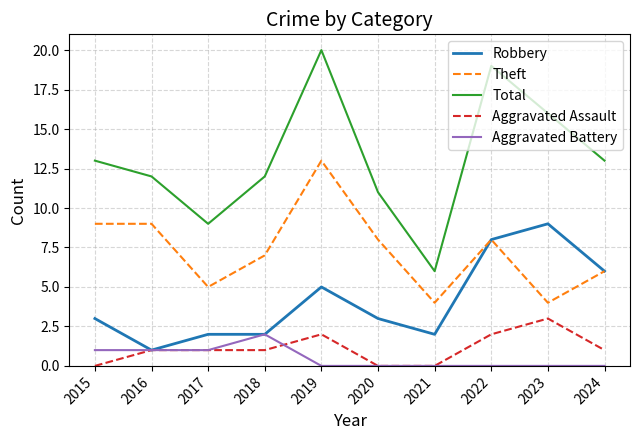

Reading left to right, what are all the values shown in this chart?

Robbery: 2015=3	2016=1	2017=2	2018=2	2019=5	2020=3	2021=2	2022=8	2023=9	2024=6
Theft: 2015=9	2016=9	2017=5	2018=7	2019=13	2020=8	2021=4	2022=8	2023=4	2024=6
Total: 2015=13	2016=12	2017=9	2018=12	2019=20	2020=11	2021=6	2022=19	2023=16	2024=13
Aggravated Assault: 2015=0	2016=1	2017=1	2018=1	2019=2	2020=0	2021=0	2022=2	2023=3	2024=1
Aggravated Battery: 2015=1	2016=1	2017=1	2018=2	2019=0	2020=0	2021=0	2022=0	2023=0	2024=0